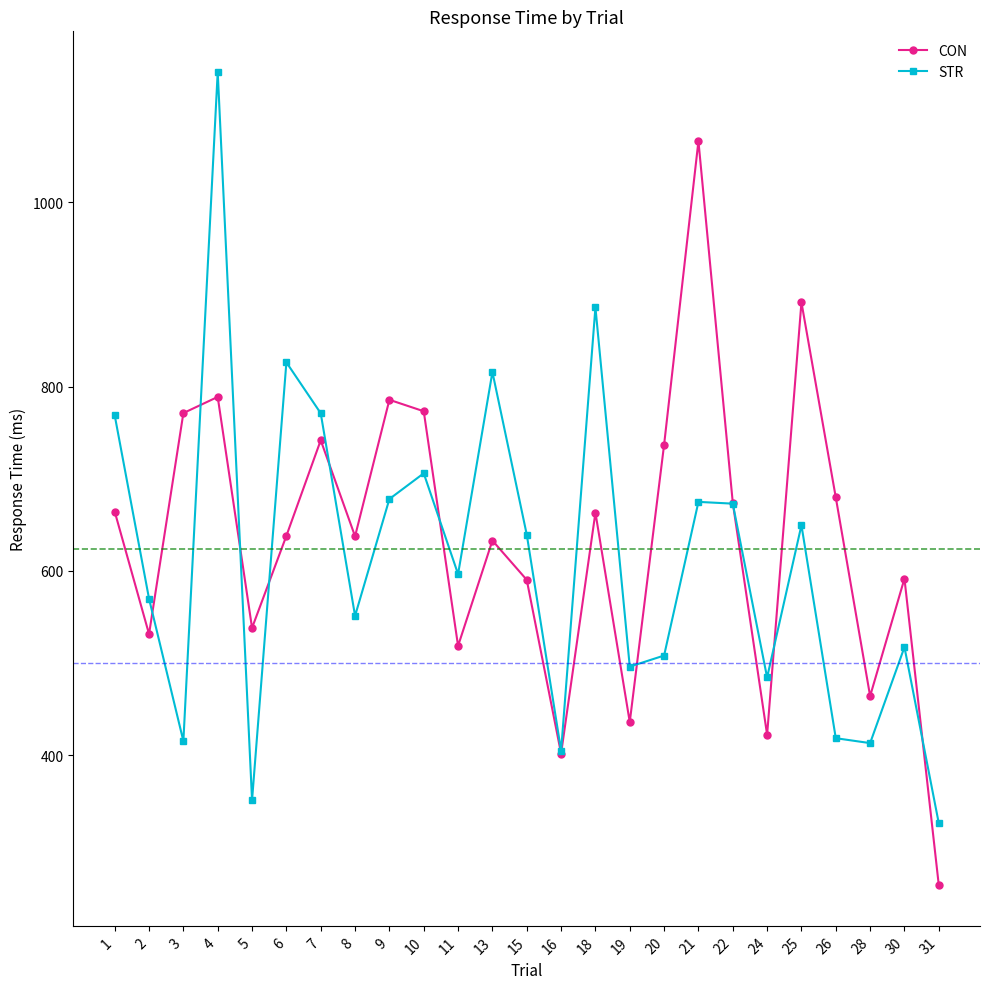

What is the difference between the STR values at 30 and 10?

188.6